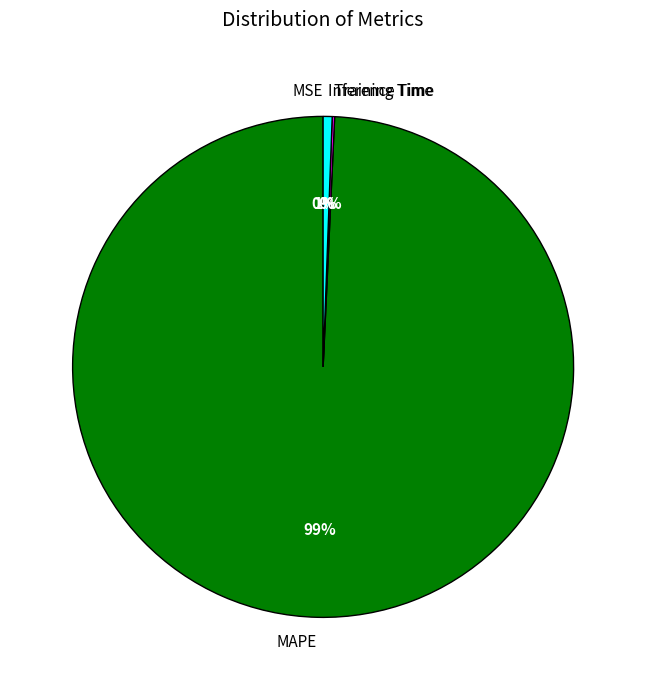

Rank the categories by value from lowest to highest.

SMAPE, MSE, Training Time, Inference Time, MAPE